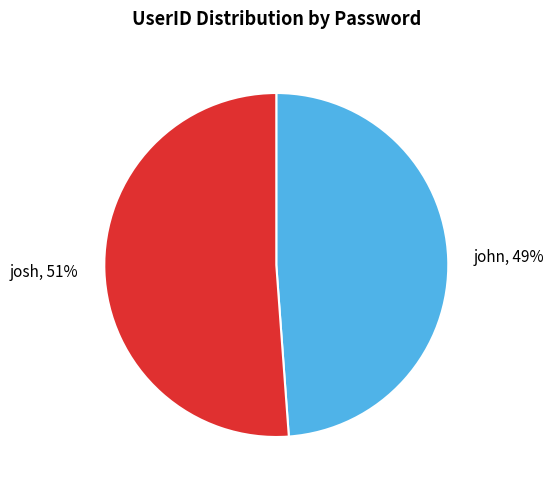

Which slice represents more than half of the pie?

josh